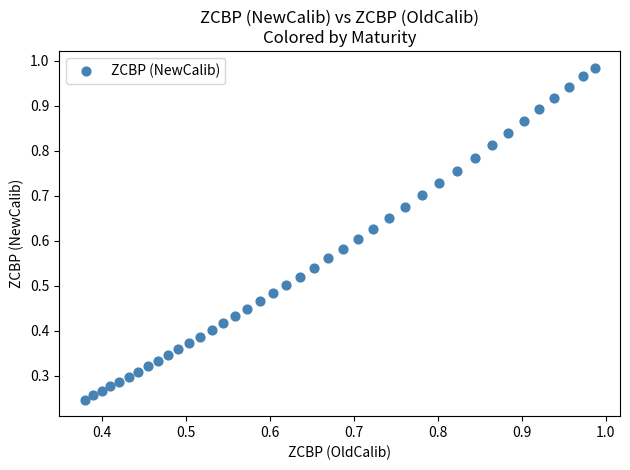

How many points are shown in the scatter plot?

40